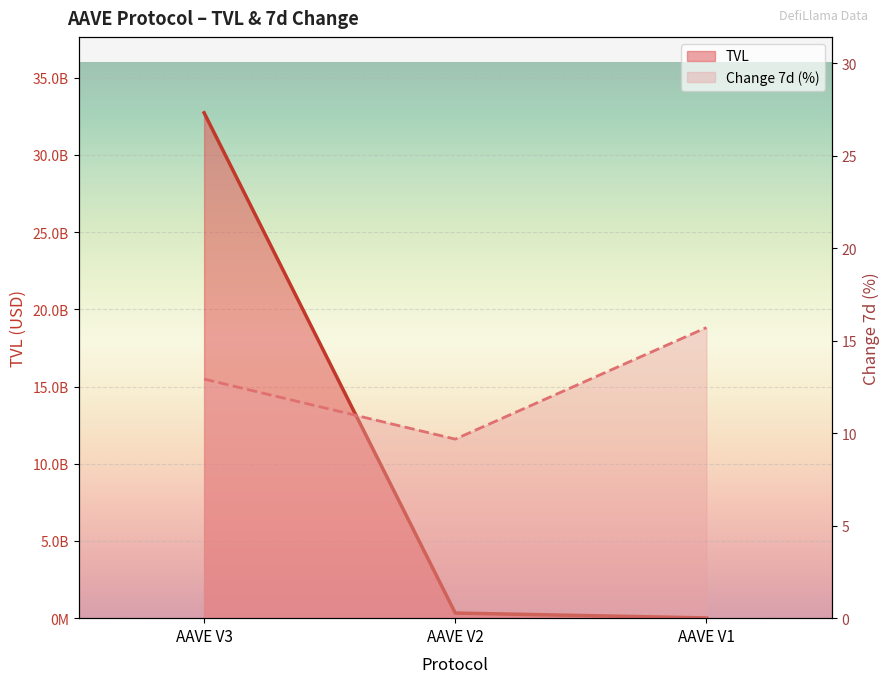

At which label does TVL (B) first exceed 331700782?

AAVE V3